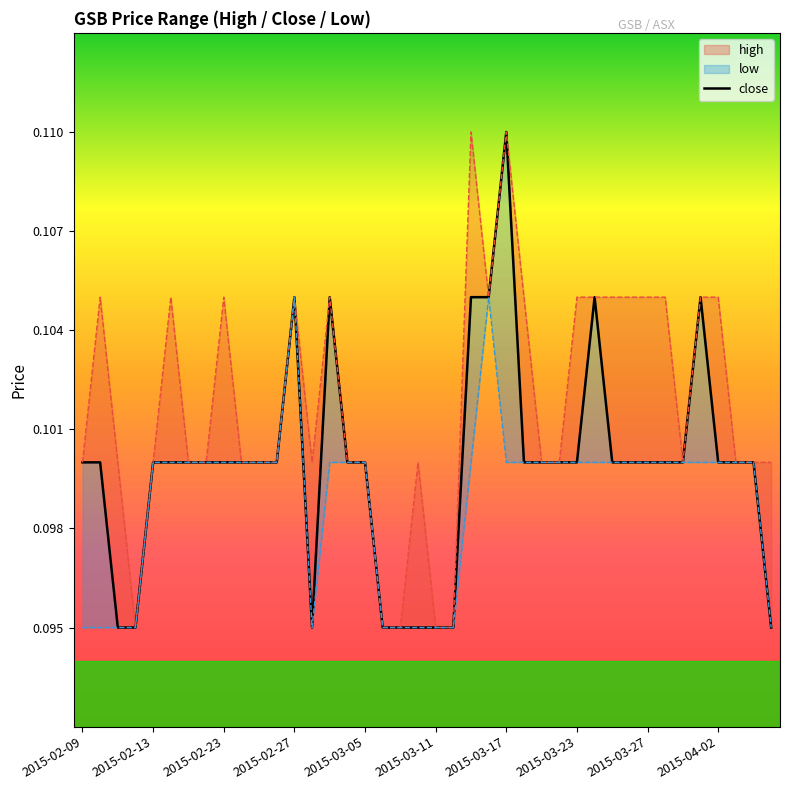

True or false: the data shows 0.2 at 22.

False